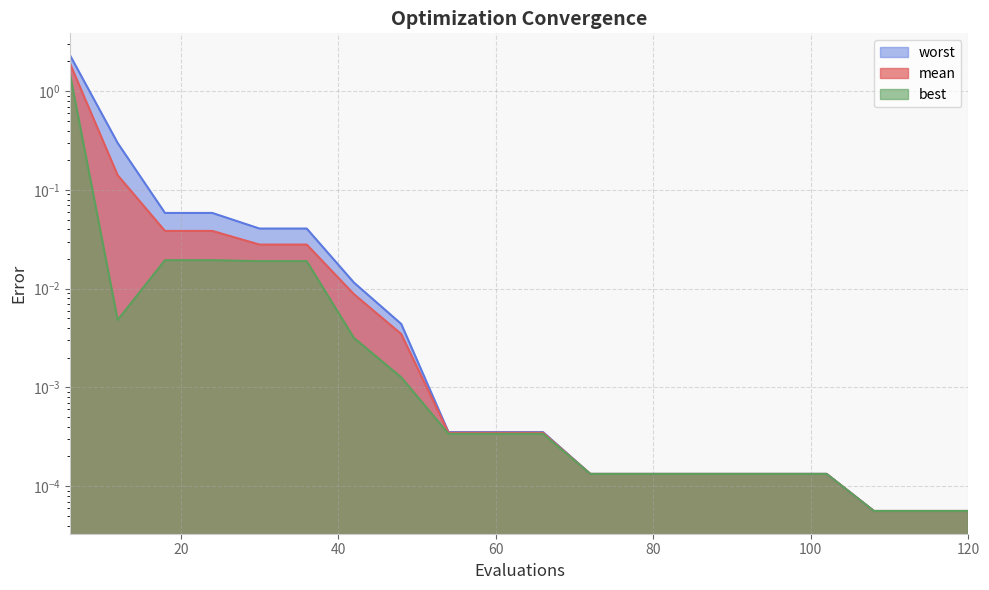

What are all the series names shown in the legend?

mean, best, worst